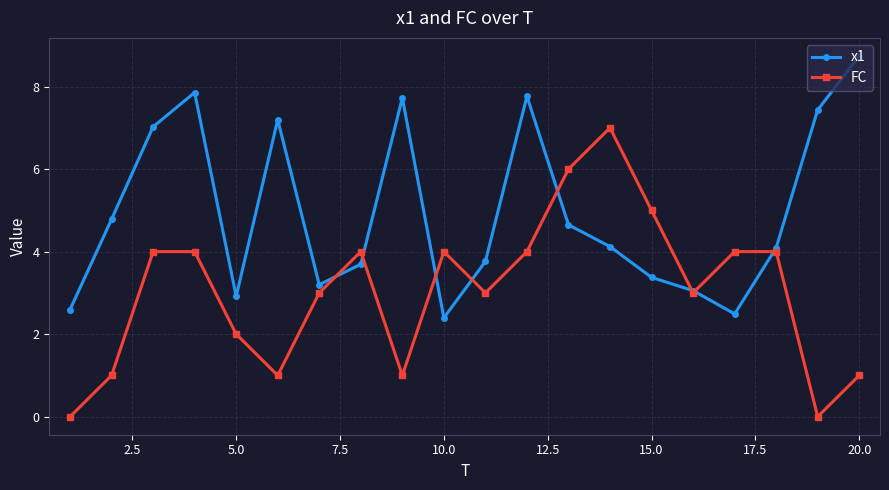

Which series has the largest range (max minus min)?

FC